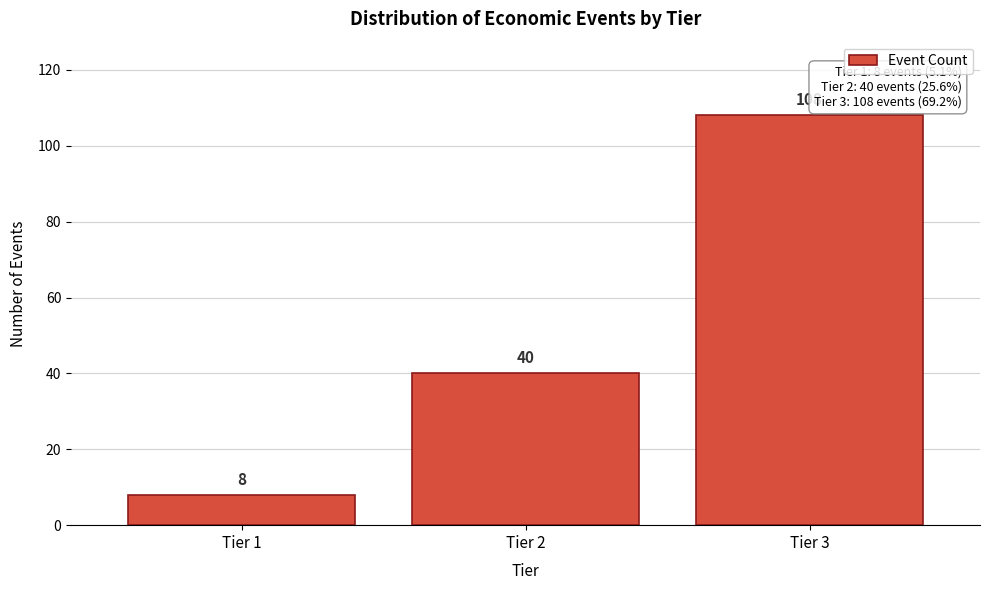

Reading left to right, list all the values displayed in this chart.

8	40	108